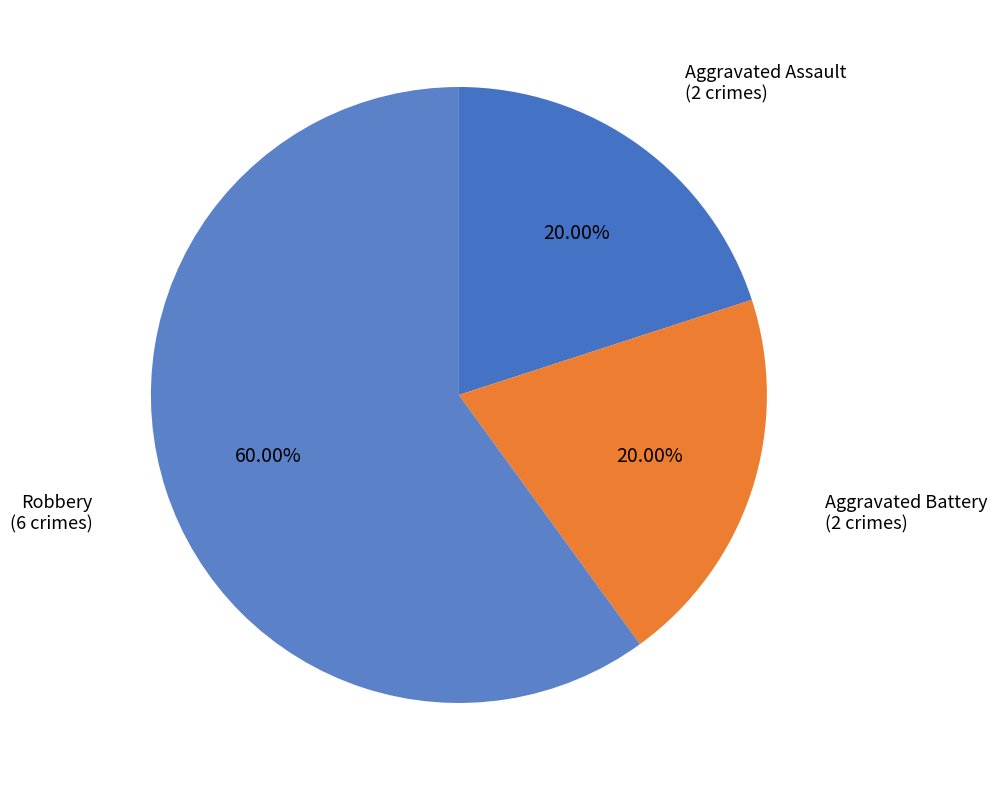

How many segments does this pie chart have?

3